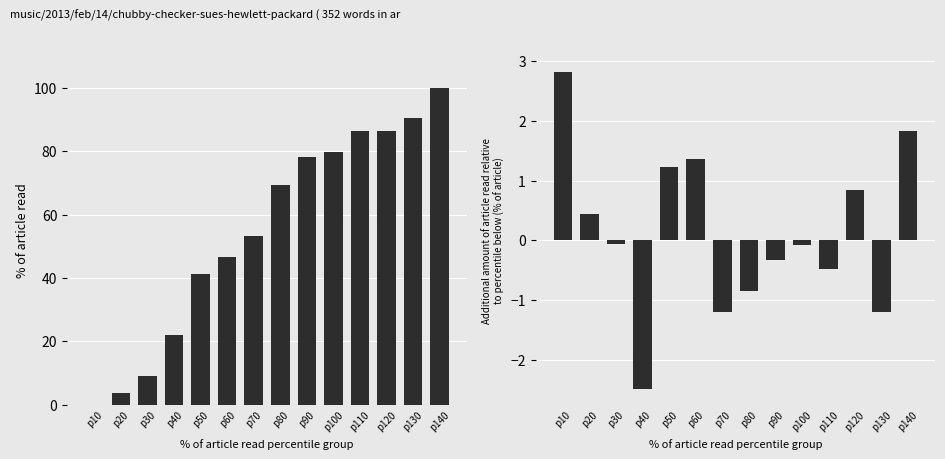

Are the bars horizontal?

No